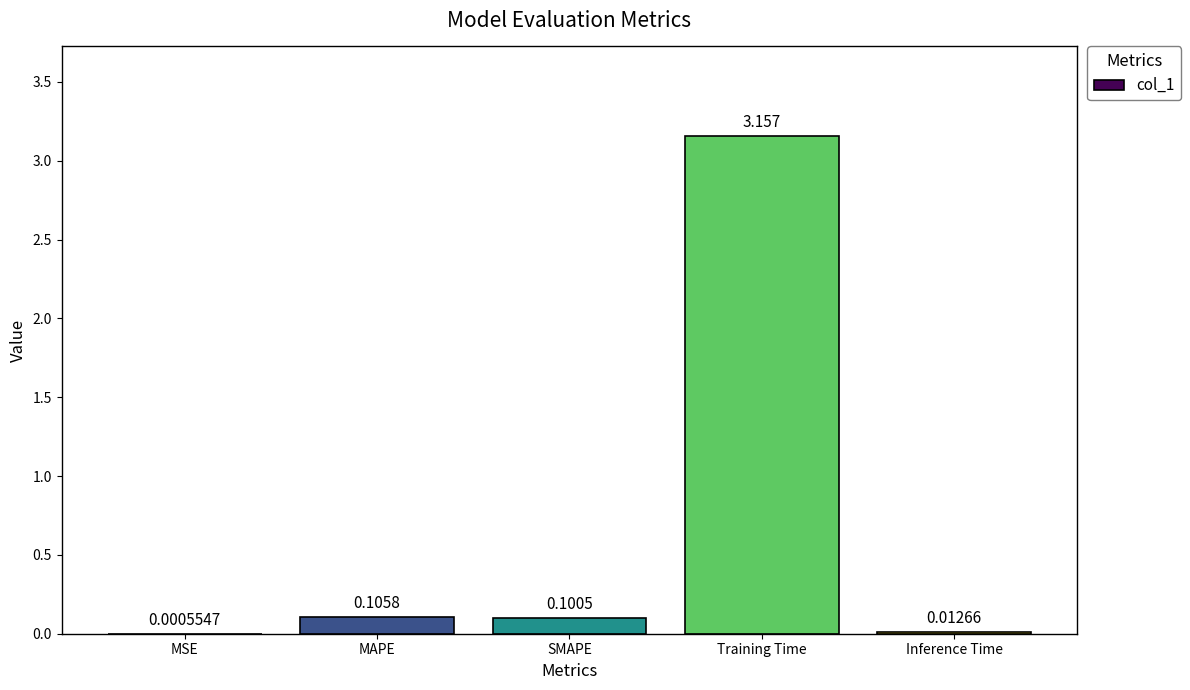

Are the bars horizontal?

No